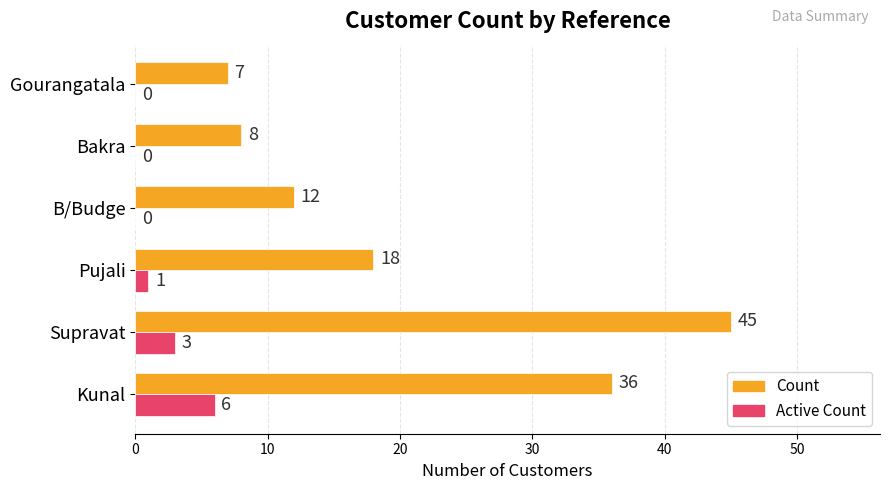

What is the sum of all Active Count values?

10